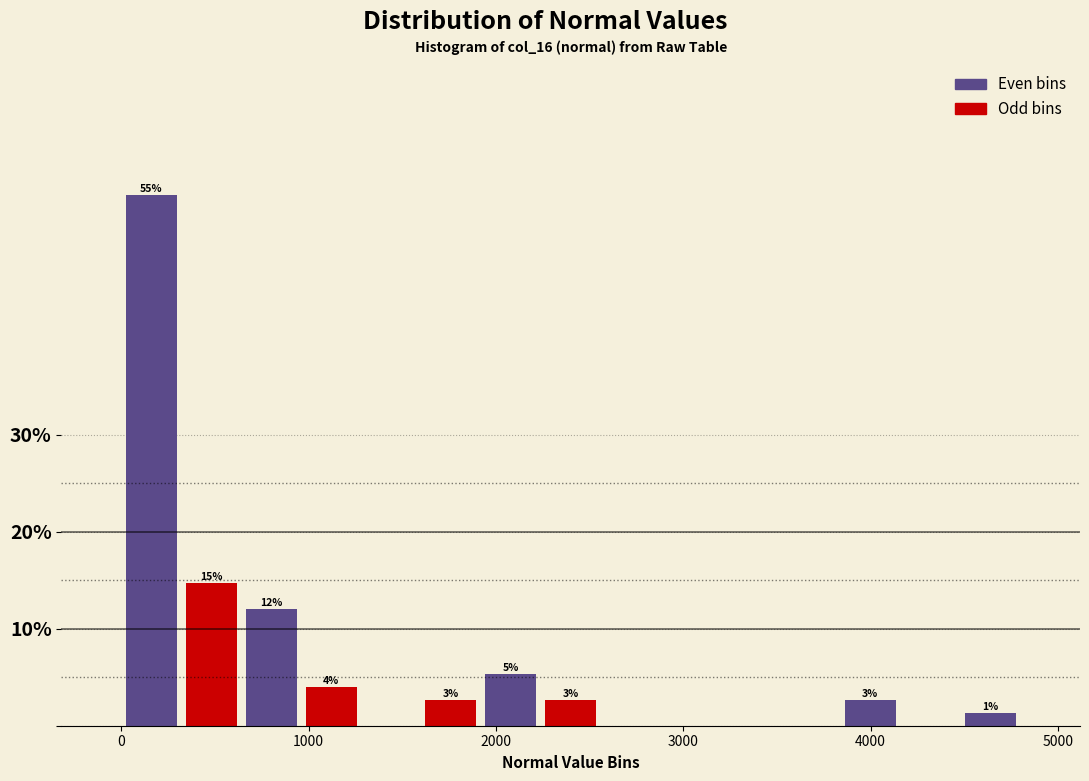

Read against the x-axis, roughly where is the centre of the tallest bar?

200